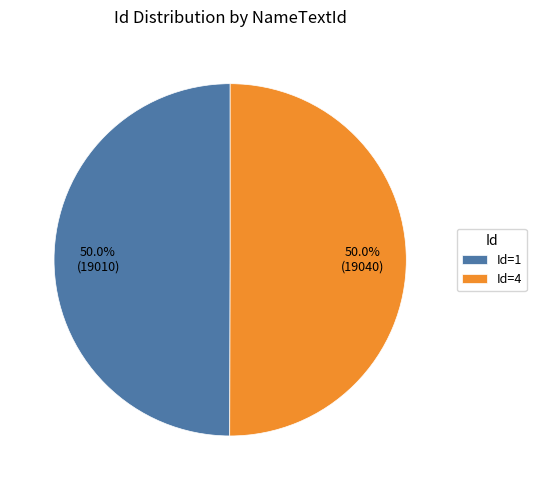

What is the ratio of the value at Id=1 to the value at Id=4?

1.0